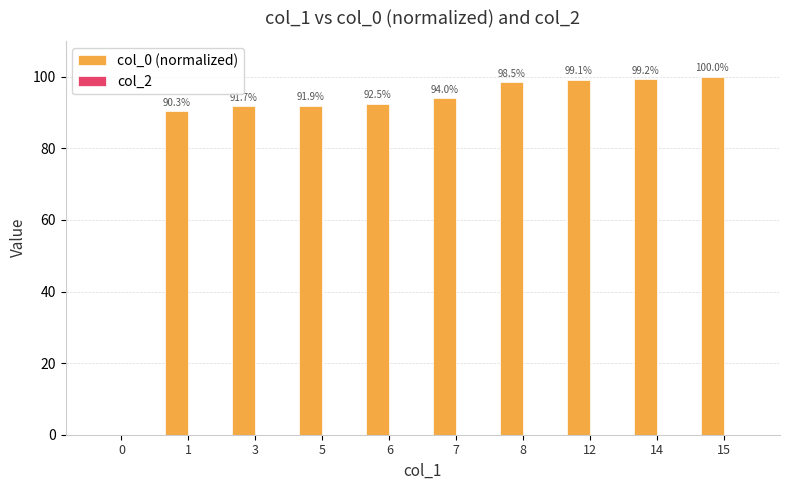

How many categories are shown in the chart?

10